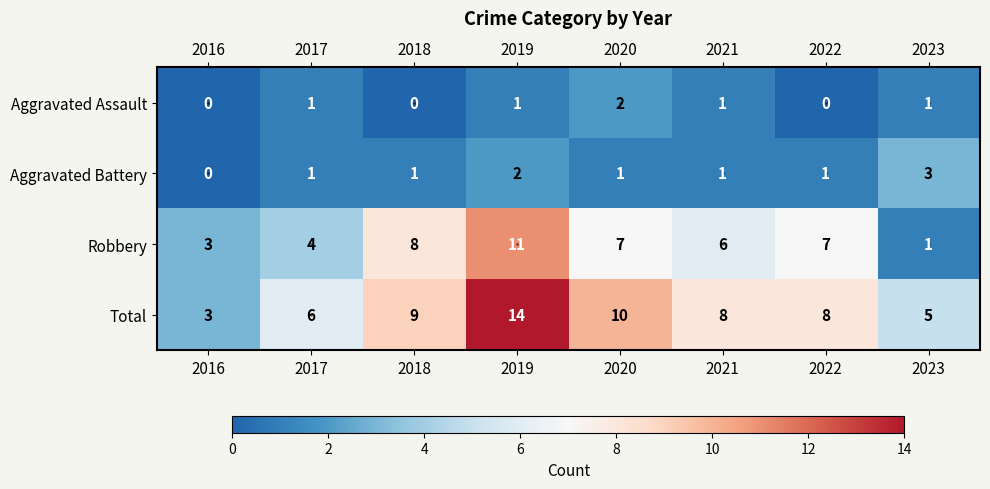

At which label does Robbery first exceed 7?

2018